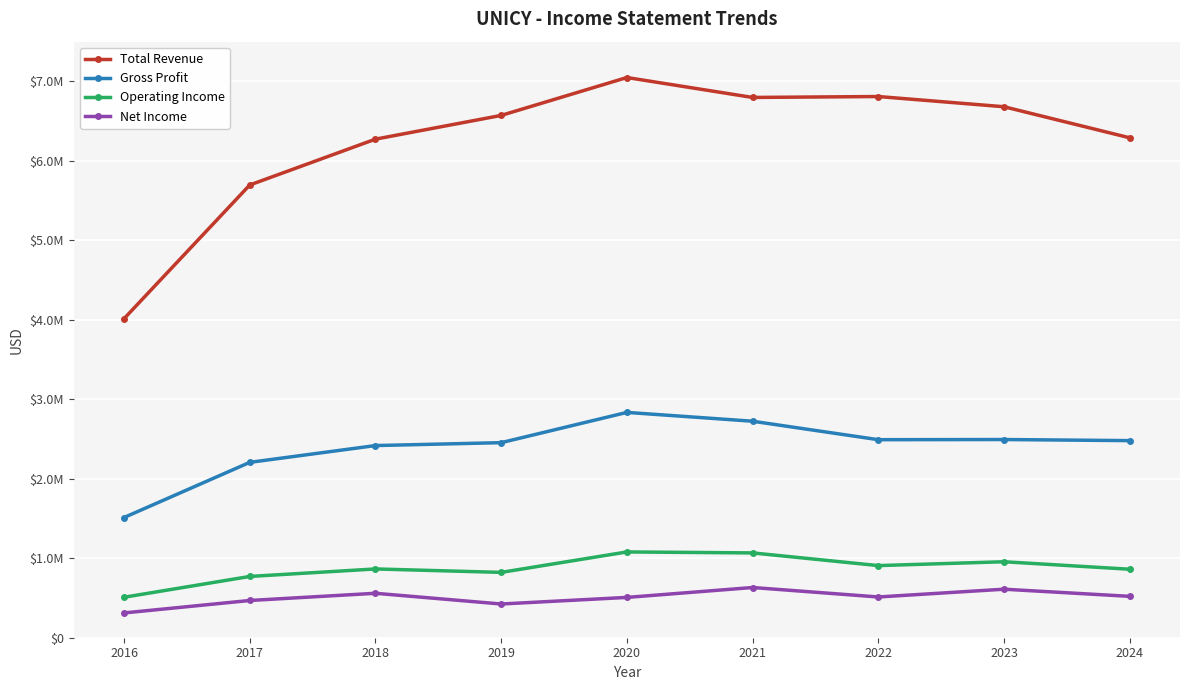

Where is the first local maximum for Net Income?

2018